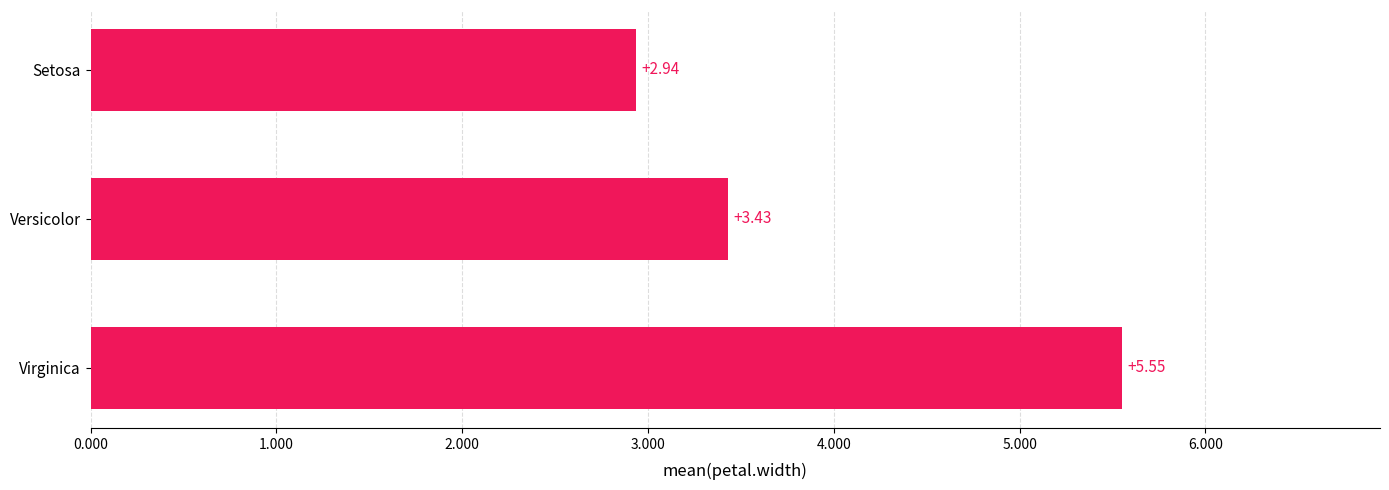

What is the change in value from Setosa to Virginica?

+2.6